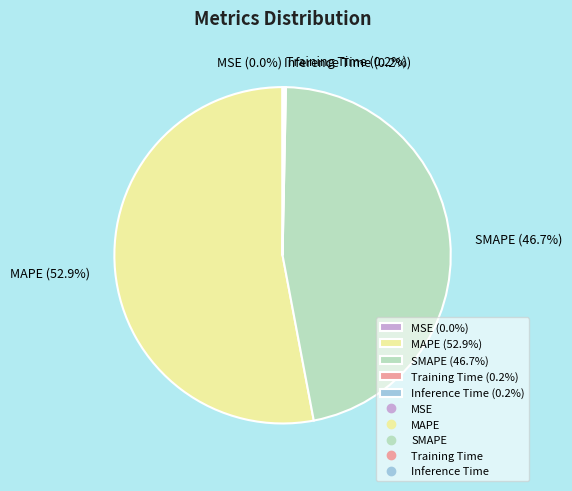

Combined, do MAPE (52.9%) and SMAPE (46.7%) account for over 50%?

Yes